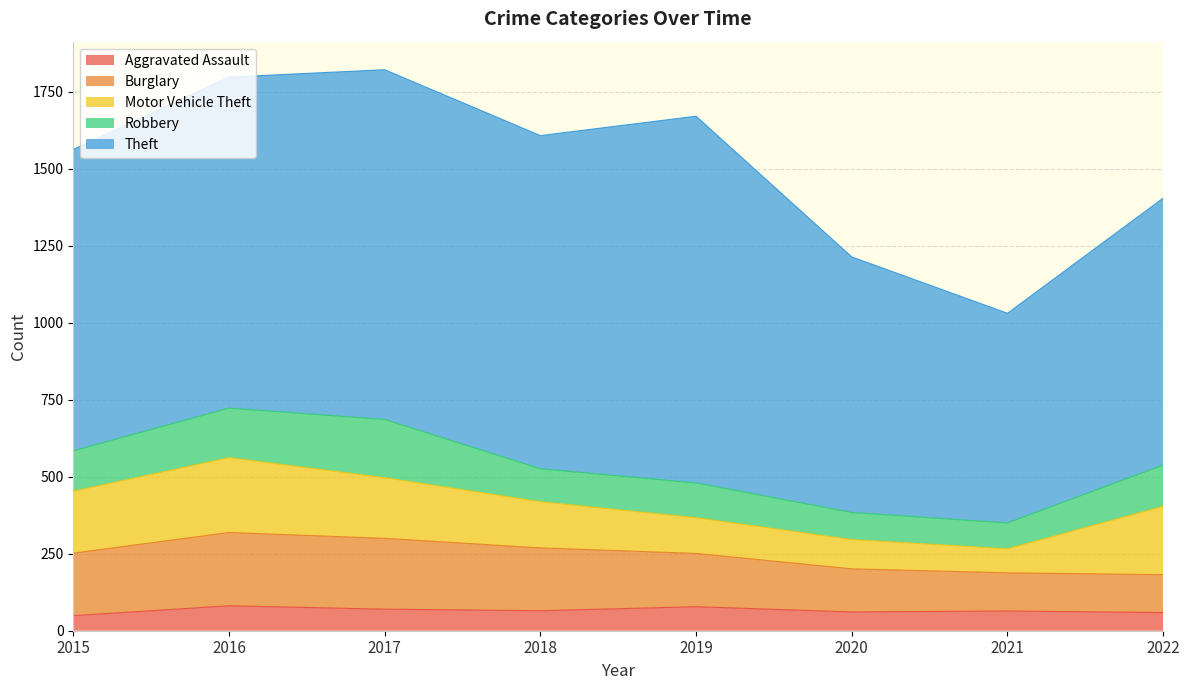

True or false: Burglary and Robbery cross at least once.

True